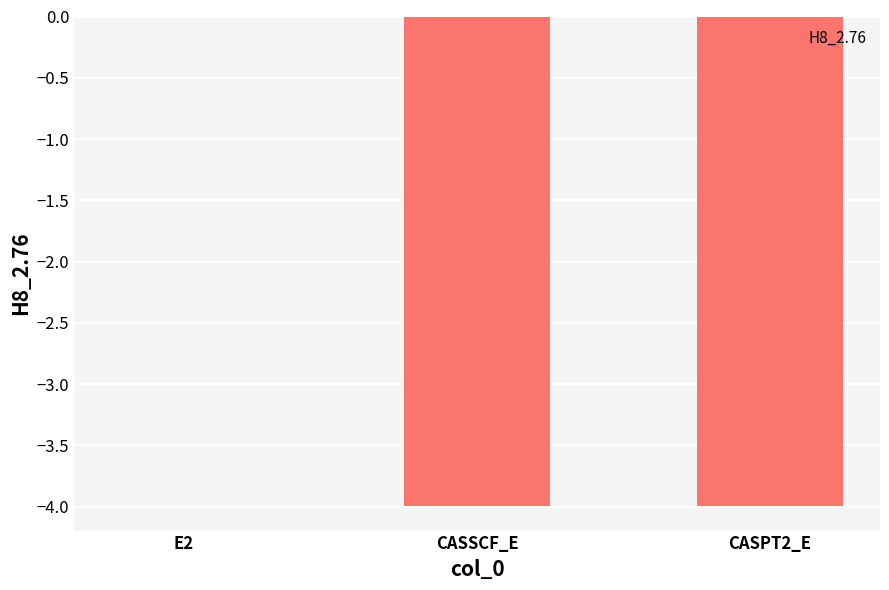

Are the bars horizontal?

No